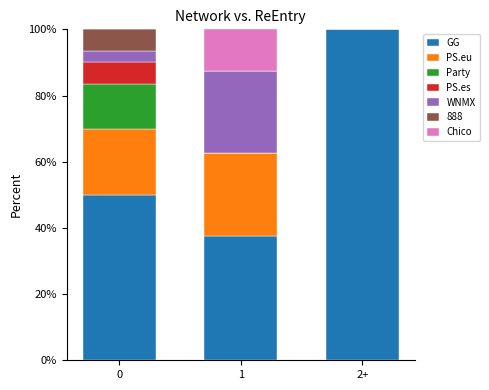

Are the bars grouped side by side (vs. stacked)?

No